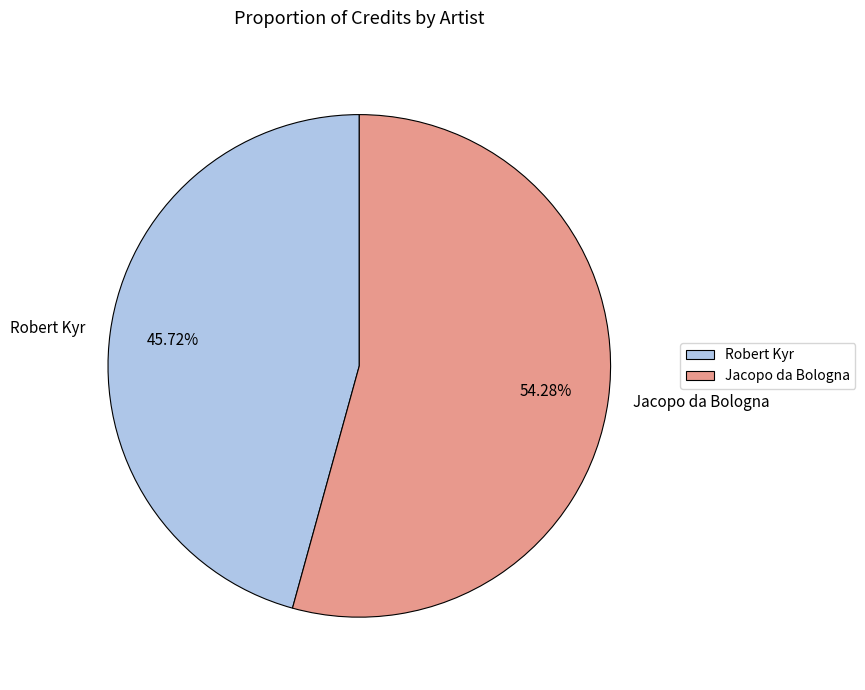

Rank the categories by value from lowest to highest.

Robert Kyr, Jacopo da Bologna